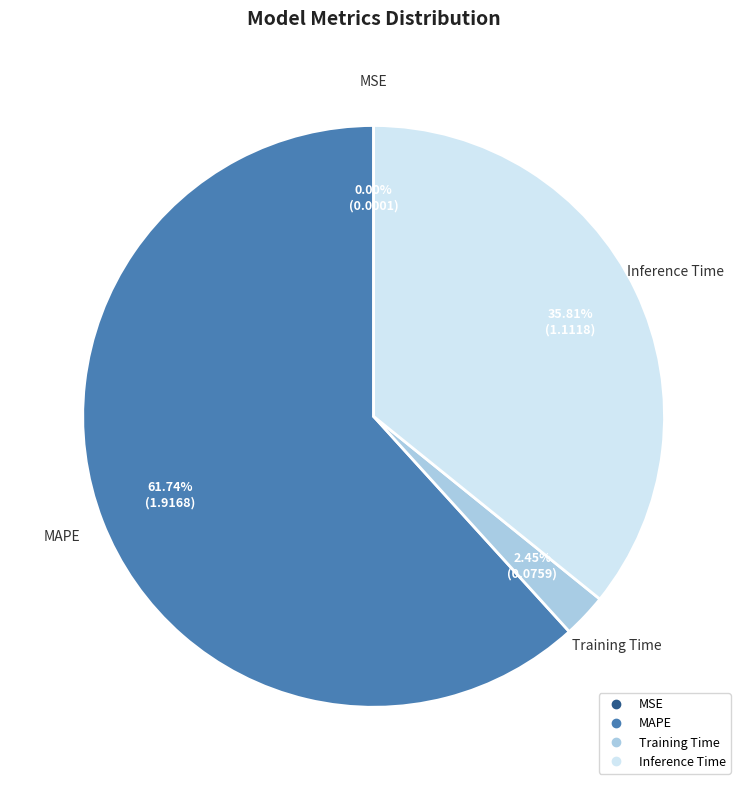

Is there any slice that represents more than half of the pie?

Yes